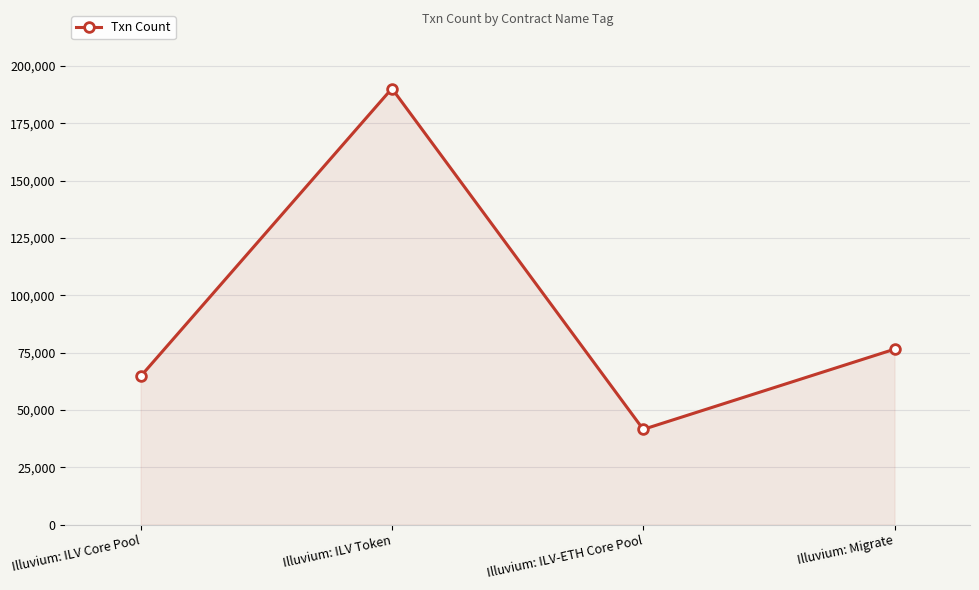

Which has a higher value, Illuvium: ILV Token or Illuvium: ILV-ETH Core Pool?

Illuvium: ILV Token